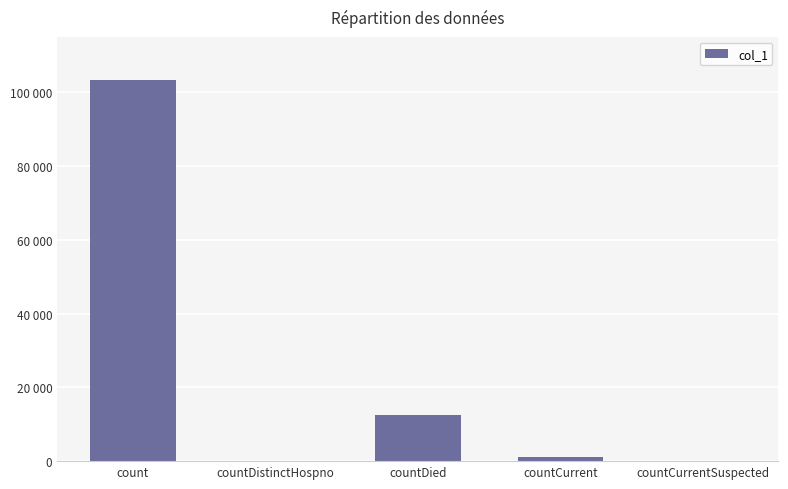

What is the change in value from countDied to countCurrent?

-11469